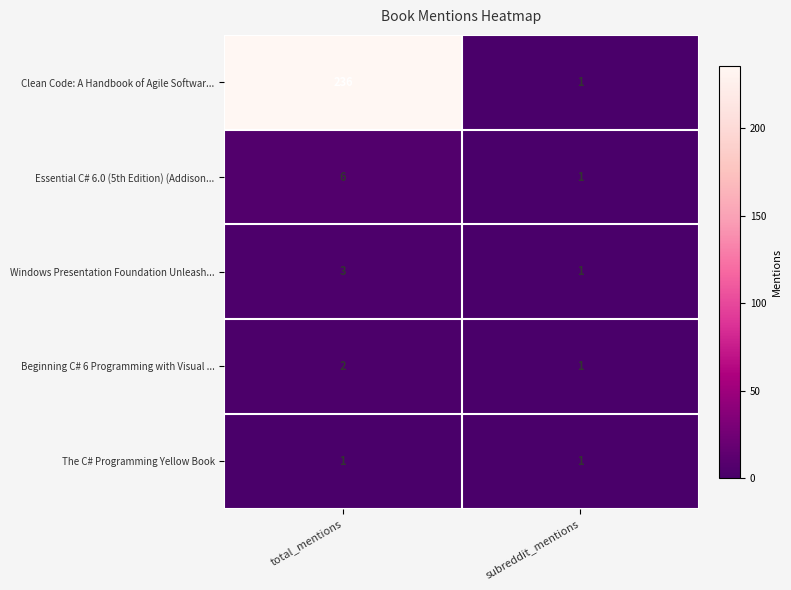

Rank the series at total_mentions from lowest to highest value.

The C# Programming Yellow Book, Beginning C# 6 Programming with Visual ..., Windows Presentation Foundation Unleash..., Essential C# 6.0 (5th Edition) (Addison..., Clean Code: A Handbook of Agile Softwar...